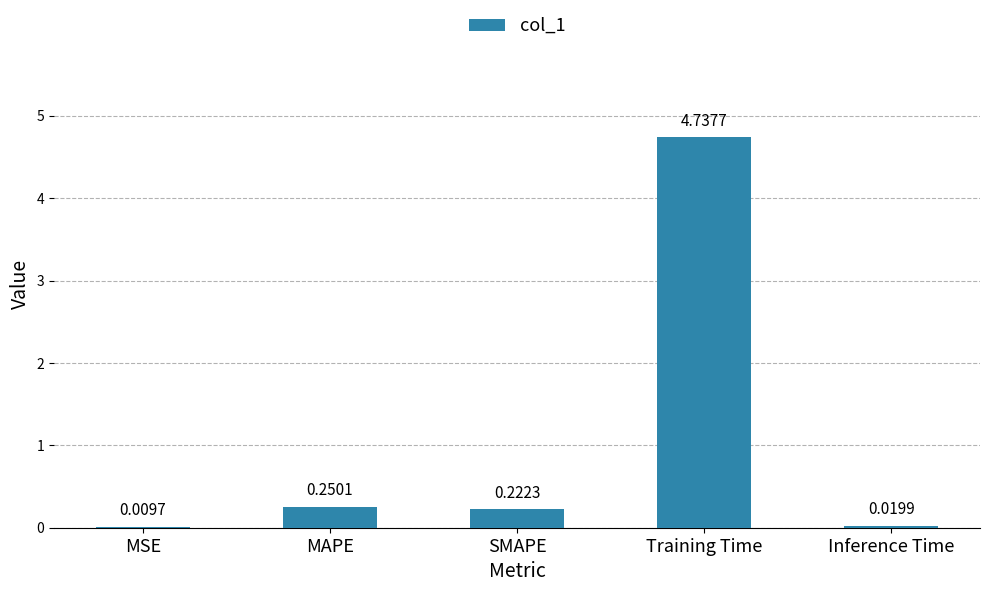

Which category has the highest value across all series?

Training Time